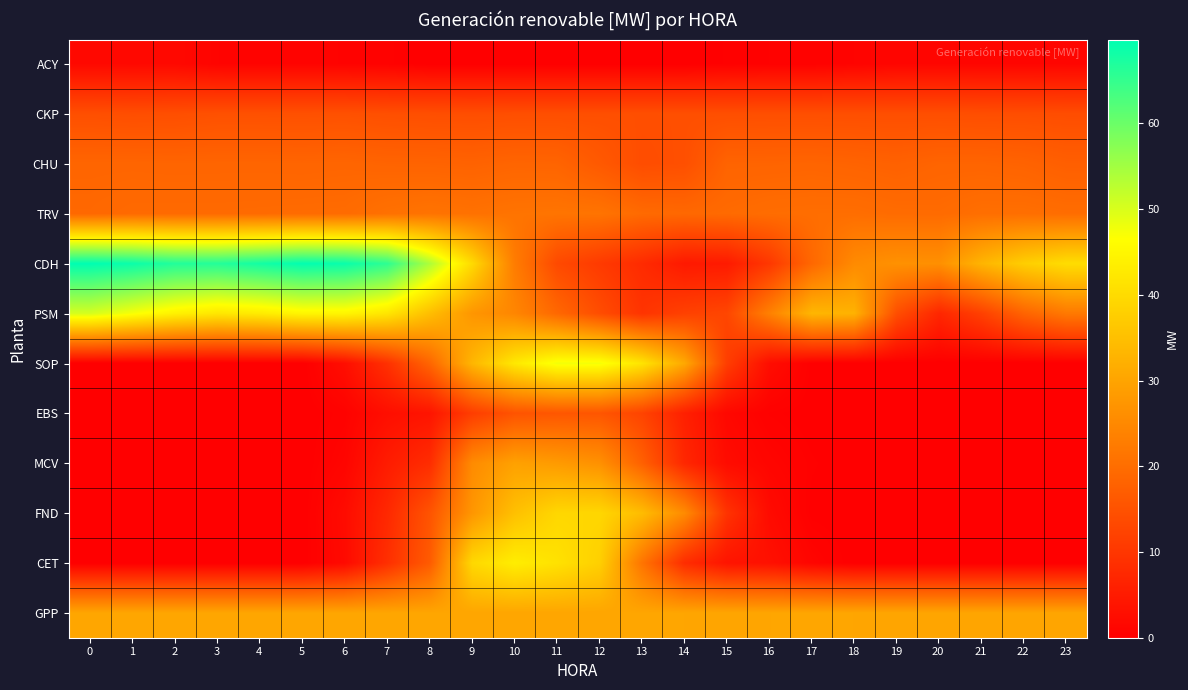

Reading left to right, transcribe all the data shown in this chart.

ACY: 0=1.7	1=1.7	2=1.7	3=0.8	4=0.8	5=0.8	6=0.7	7=0.5	8=0.0	9=0.0	10=0.0	11=0.0	12=0.0	13=0.0	14=0.0	15=0.3	16=0.4	17=0.4	18=0.8	19=1.2	20=1.2	21=1.2	22=1.2	23=1.2
CKP: 0=14.5	1=14.3	2=14.4	3=14.8	4=14.8	5=14.8	6=14.8	7=14.5	8=14.4	9=14.3	10=14.4	11=14.4	12=14.4	13=14.4	14=14.5	15=14.4	16=14.5	17=14.5	18=14.5	19=14.4	20=14.4	21=14.3	22=14.3	23=14.1
CHU: 0=18.5	1=18.5	2=18.4	3=18.5	4=18.5	5=18.4	6=18.6	7=18.3	8=18.2	9=18.1	10=18.5	11=18.3	12=16.3	13=14.1	14=14.6	15=18.3	16=18.3	17=18.4	18=18.2	19=17.8	20=18.4	21=18.4	22=18.1	23=17.4
TRV: 0=19.0	1=19.4	2=19.4	3=19.4	4=19.5	5=19.6	6=19.6	7=20.6	8=21.1	9=20.7	10=21.1	11=21.3	12=21.2	13=19.4	14=19.1	15=19.5	16=19.9	17=20.0	18=20.1	19=19.7	20=19.5	21=20.2	22=20.3	23=19.9
CDH: 0=69.8	1=68.7	2=66.7	3=66.5	4=68.0	5=69.5	6=68.9	7=65.6	8=54.0	9=39.9	10=22.7	11=13.5	12=10.7	13=7.9	14=4.7	15=4.9	16=10.2	17=19.0	18=25.4	19=26.6	20=26.3	21=33.0	22=37.6	23=40.4
PSM: 0=50.4	1=47.2	2=44.2	3=42.2	4=43.1	5=45.0	6=44.9	7=42.0	8=34.8	9=27.4	10=24.5	11=19.0	12=14.1	13=9.5	14=11.9	15=12.9	16=23.6	17=33.3	18=32.5	19=14.3	20=7.1	21=11.9	22=18.3	23=22.2
SOP: 0=0.0	1=0.0	2=0.0	3=0.0	4=0.0	5=0.0	6=2.7	7=9.0	8=18.6	9=33.3	10=42.5	11=47.6	12=47.5	13=41.6	14=30.8	15=11.3	16=2.5	17=0.2	18=0.0	19=0.0	20=0.0	21=0.0	22=0.0	23=0.0
EBS: 0=0.0	1=0.0	2=0.0	3=0.0	4=0.0	5=0.0	6=0.6	7=2.7	8=3.8	9=11.3	10=15.3	11=15.9	12=15.7	13=12.4	14=5.9	15=1.5	16=0.4	17=0.0	18=0.0	19=0.0	20=0.0	21=0.0	22=0.0	23=0.0
MCV: 0=0.0	1=0.0	2=0.0	3=0.0	4=0.0	5=0.0	6=1.0	7=5.2	8=8.2	9=25.5	10=29.5	11=28.3	12=26.5	13=17.7	14=7.2	15=2.2	16=1.1	17=0.3	18=0.0	19=0.0	20=0.0	21=0.0	22=0.0	23=0.0
FND: 0=0.0	1=0.0	2=0.0	3=0.0	4=0.0	5=0.0	6=2.2	7=7.4	8=15.3	9=27.5	10=35.1	11=39.3	12=39.2	13=34.4	14=25.5	15=9.4	16=2.1	17=0.1	18=0.0	19=0.0	20=0.0	21=0.0	22=0.0	23=0.0
CET: 0=0.0	1=0.0	2=0.0	3=0.0	4=0.0	5=0.0	6=1.9	7=8.7	8=16.7	9=39.5	10=43.4	11=41.3	12=38.0	13=21.3	14=8.2	15=3.8	16=3.1	17=1.0	18=0.0	19=0.0	20=0.0	21=0.0	22=0.0	23=0.0
GPP: 0=30.3	1=30.3	2=30.3	3=30.3	4=30.3	5=30.3	6=30.3	7=30.3	8=30.3	9=30.3	10=30.3	11=30.3	12=30.3	13=30.3	14=30.3	15=30.3	16=30.3	17=30.3	18=30.3	19=30.2	20=30.2	21=30.2	22=30.2	23=30.2